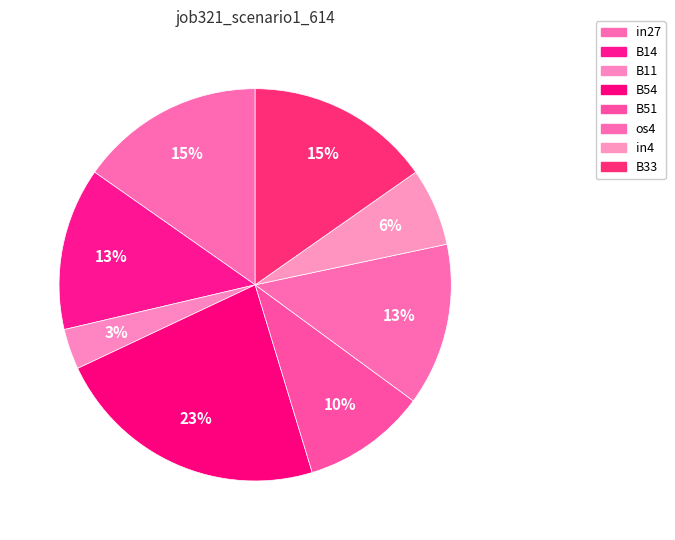

Between in27 and B51, which is larger?

in27